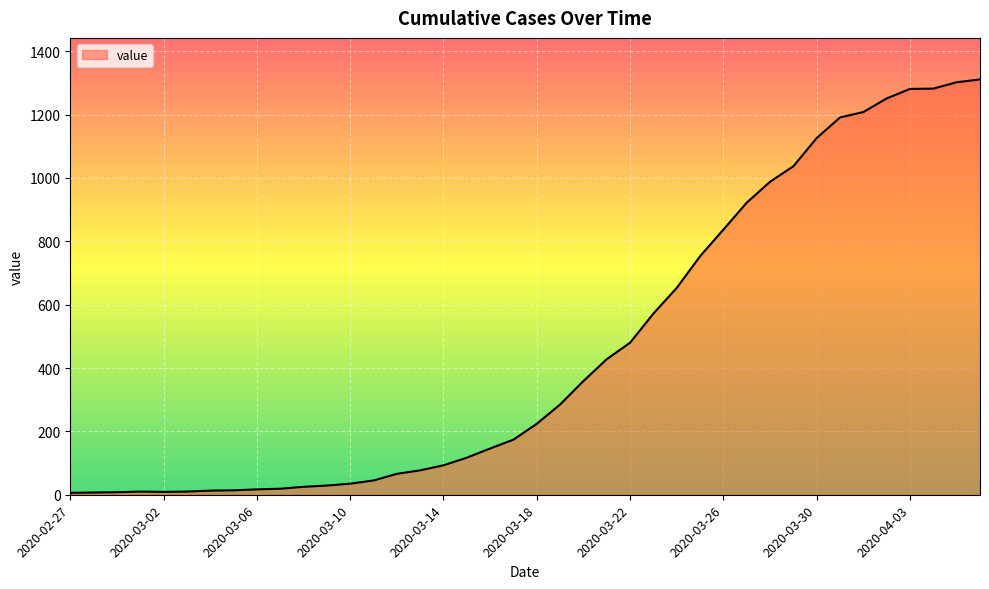

What is the greatest value displayed?

1311